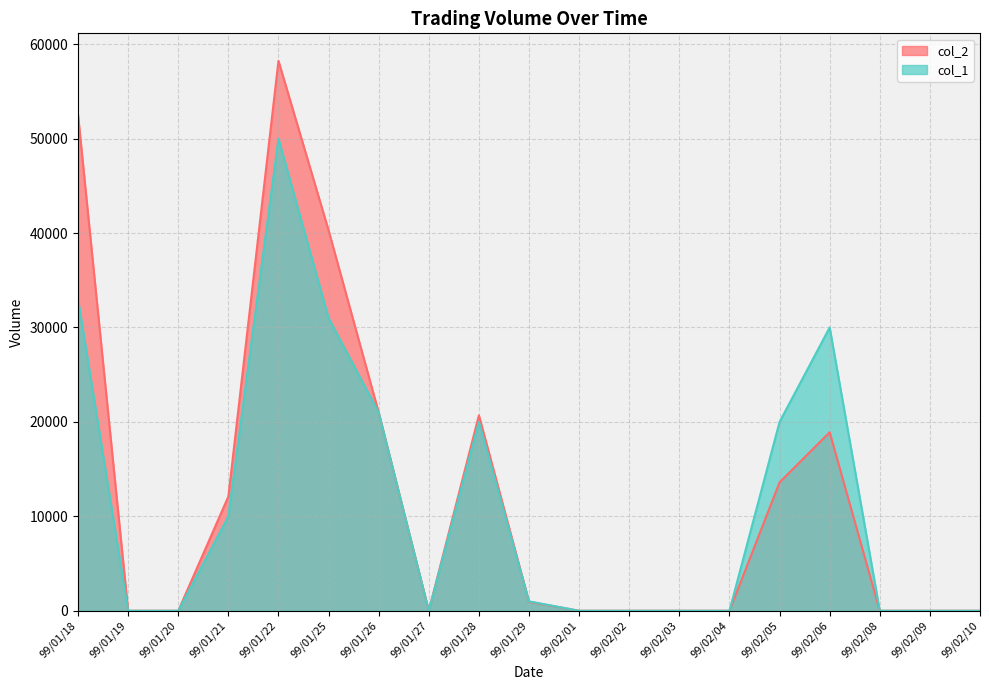

List the series in order of their peak value, highest first.

col_2, col_1